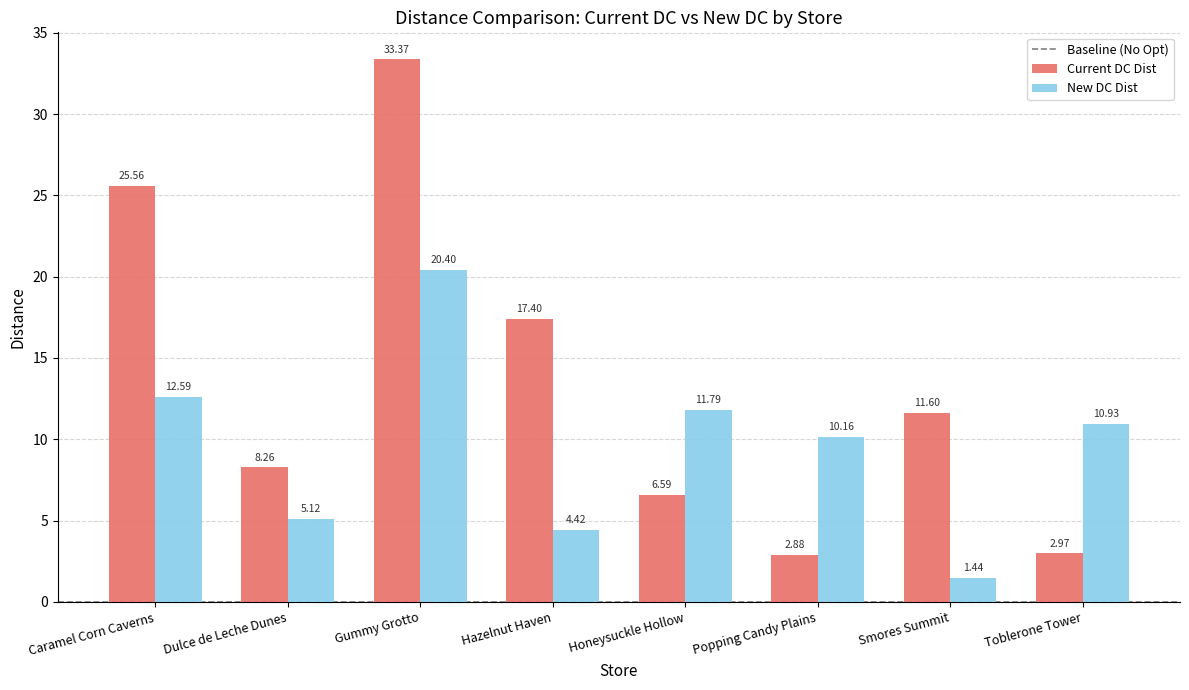

What is the greatest value displayed?

33.4